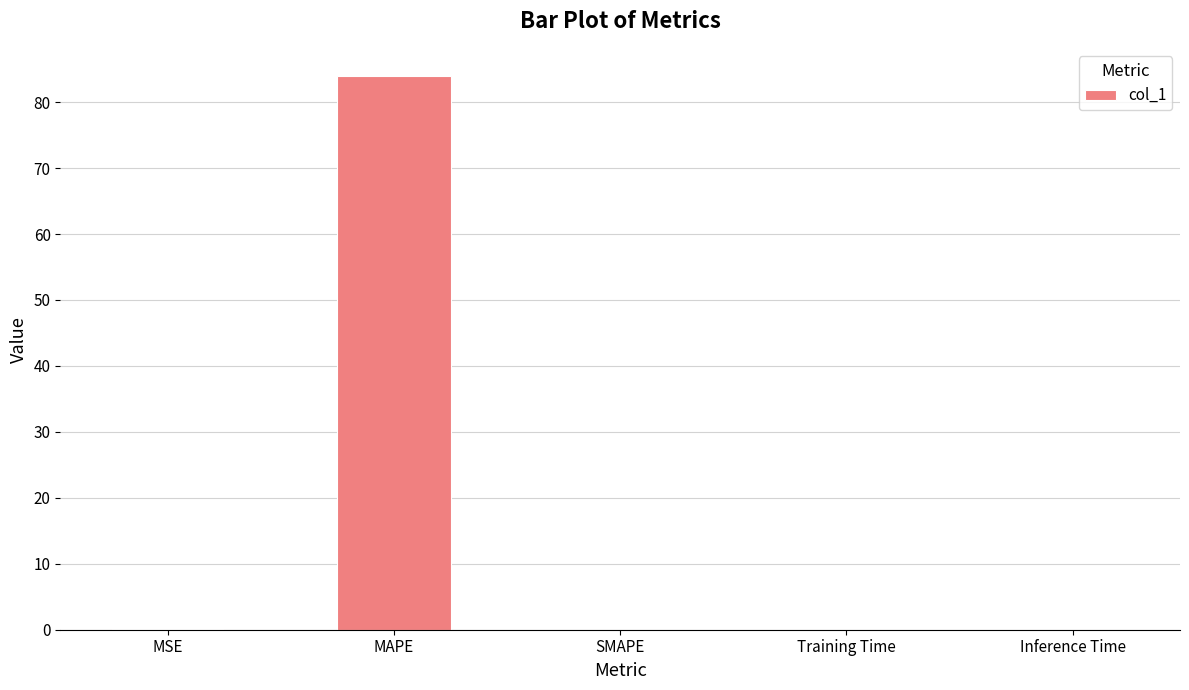

What is the maximum value shown in the chart?

83.9